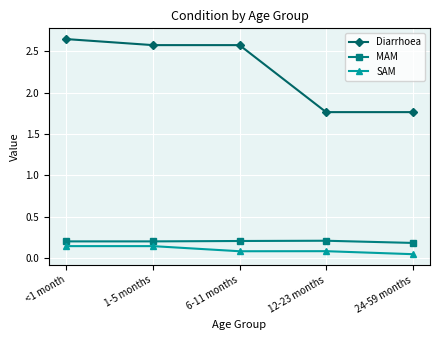

What is the sum of the Diarrhoea values at 12-23 months and 1-5 months?

4.3